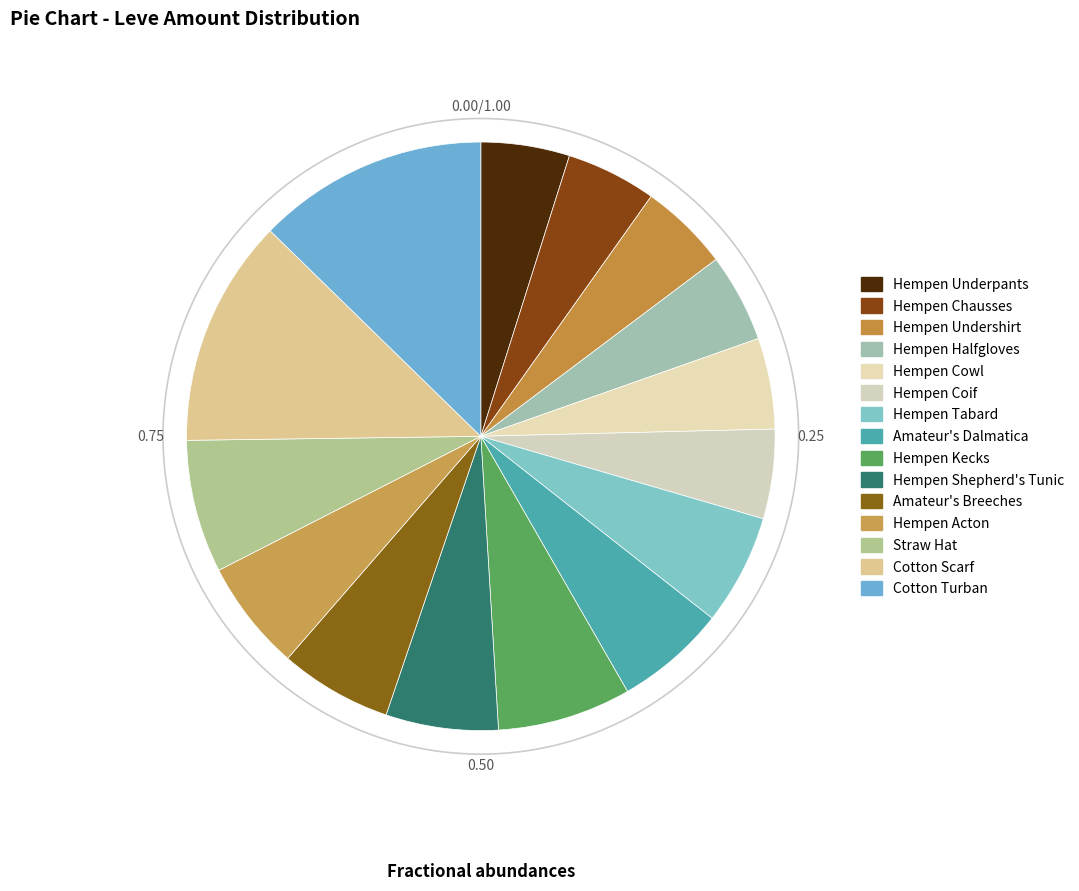

To the nearest percent, what portion does Straw Hat represent?

7%